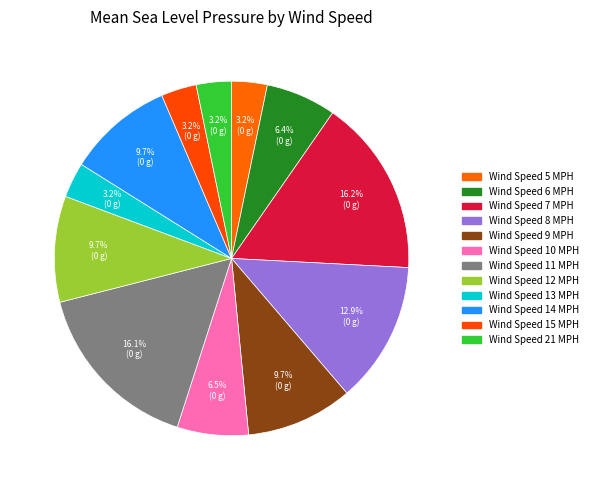

Count the number of slices in the pie.

12